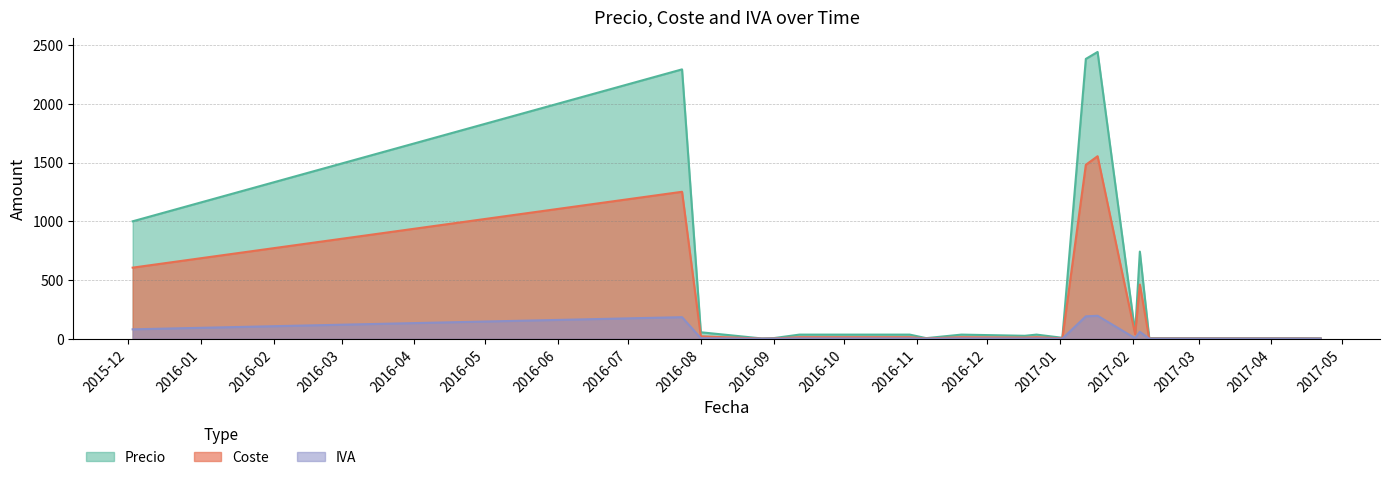

Which series has the widest spread of values?

Precio